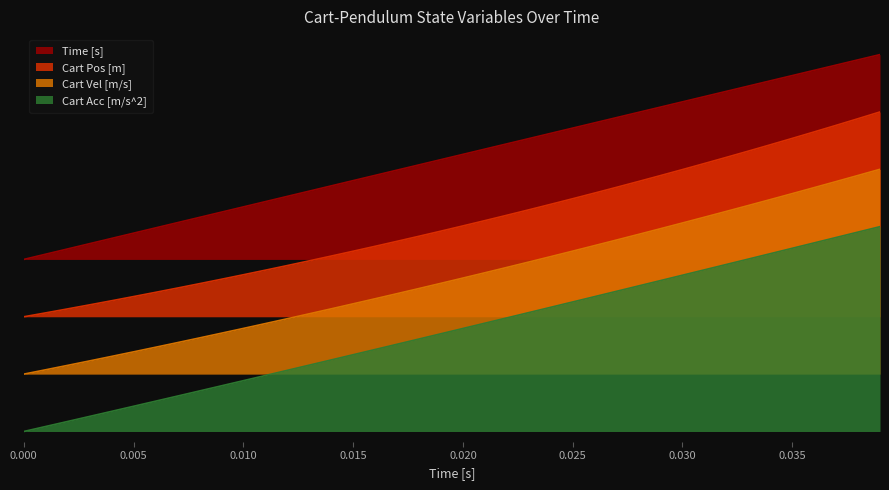

Reading left to right, extract all data points from this chart.

Cart Pos [m]: 0.6	0.6	0.6	0.6	0.6	0.7	0.7	0.7	0.7	0.7	0.8	0.8	0.8	0.8	0.9	0.9	0.9	0.9	1.0	1.0	1.0	1.0	1.1	1.1	1.1	1.1	1.2	1.2	1.2	1.2	1.3	1.3	1.3	1.4	1.4	1.4	1.5	1.5	1.5	1.6
Cart Vel [m/s]: 0.3	0.3	0.3	0.3	0.4	0.4	0.4	0.4	0.5	0.5	0.5	0.5	0.6	0.6	0.6	0.6	0.6	0.7	0.7	0.7	0.7	0.8	0.8	0.8	0.9	0.9	0.9	0.9	1.0	1.0	1.0	1.0	1.1	1.1	1.1	1.2	1.2	1.2	1.2	1.3
Cart Acc [m/s^2]: 0.0	0.0	0.0	0.1	0.1	0.1	0.1	0.2	0.2	0.2	0.2	0.3	0.3	0.3	0.3	0.4	0.4	0.4	0.5	0.5	0.5	0.5	0.6	0.6	0.6	0.6	0.7	0.7	0.7	0.7	0.8	0.8	0.8	0.8	0.9	0.9	0.9	0.9	1.0	1.0
Time [s]: 0.8	0.9	0.9	0.9	0.9	1.0	1.0	1.0	1.0	1.1	1.1	1.1	1.1	1.2	1.2	1.2	1.3	1.3	1.3	1.3	1.4	1.4	1.4	1.4	1.5	1.5	1.5	1.5	1.6	1.6	1.6	1.6	1.7	1.7	1.7	1.7	1.8	1.8	1.8	1.8